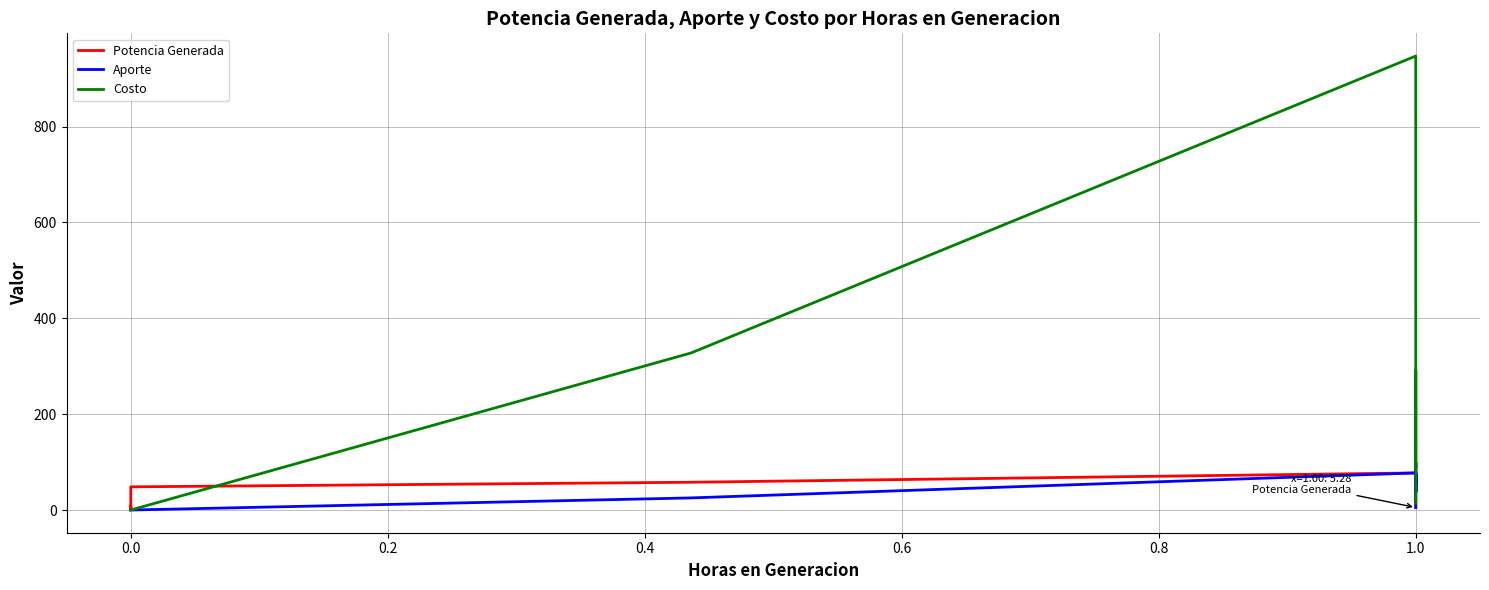

The value of Aporte at 9 is 27.4. True or false?

False